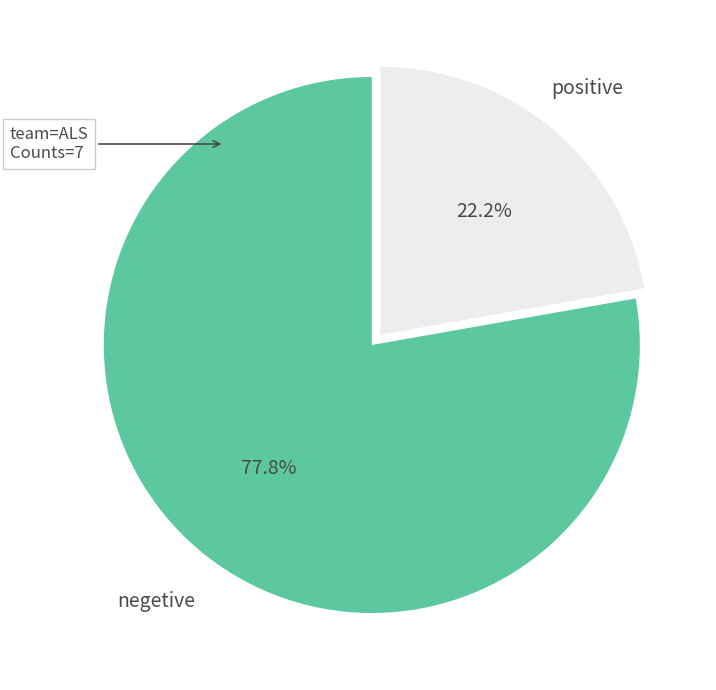

Count the number of slices in the pie.

2